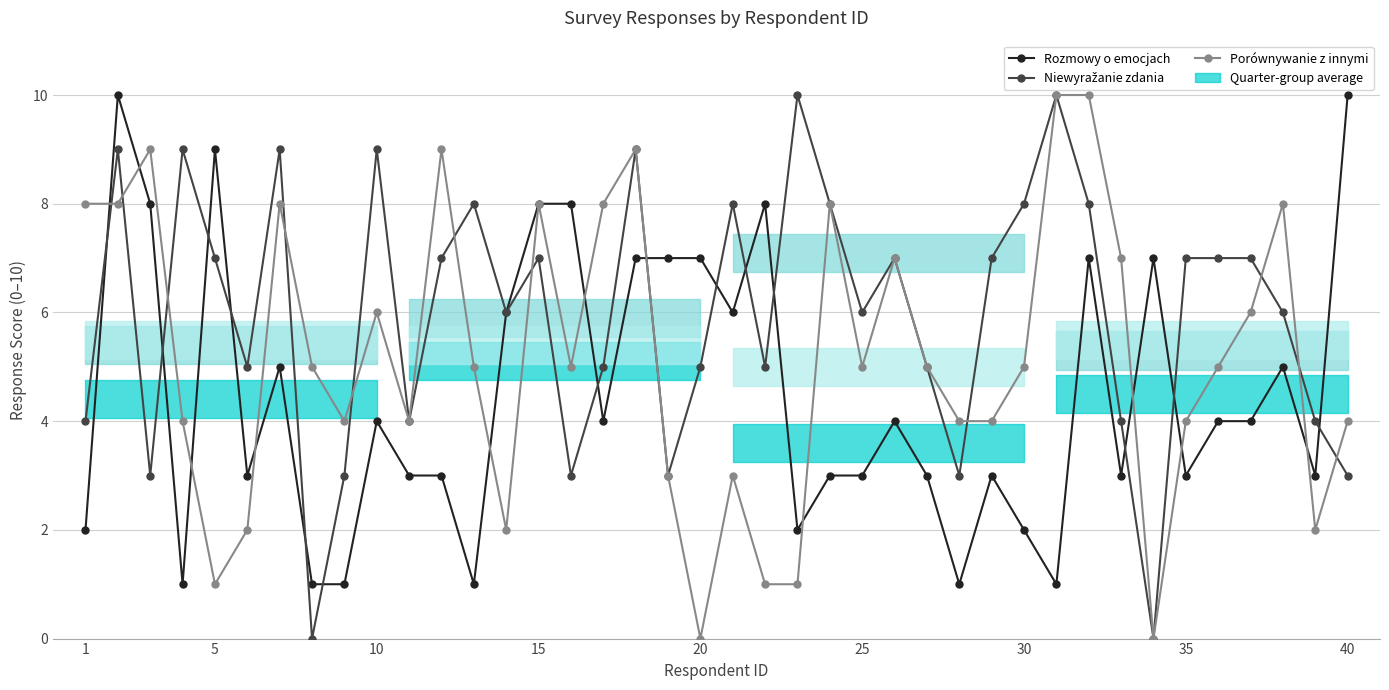

How many lines are shown in the chart?

3